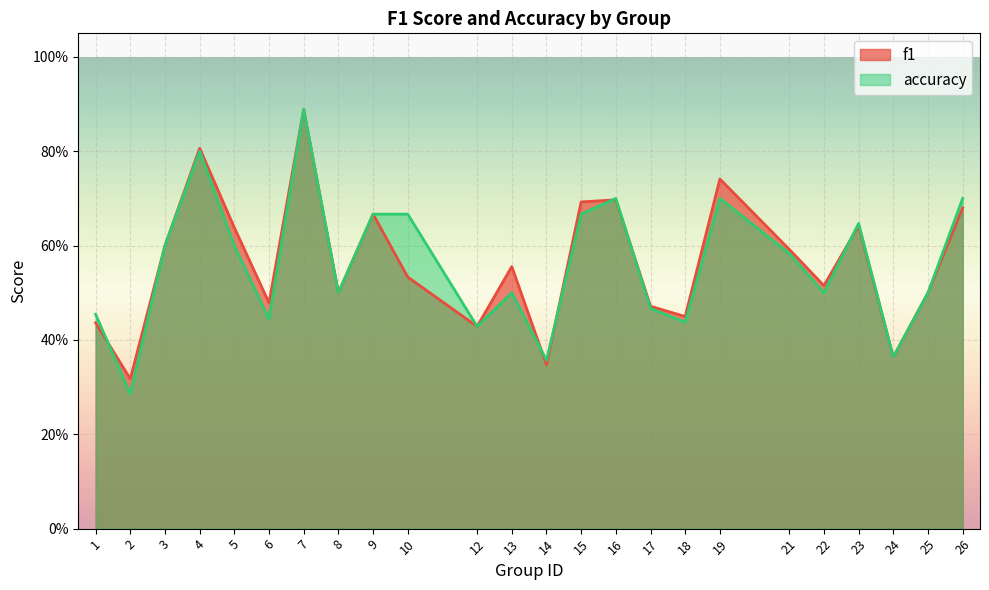

How many interior local valleys does the accuracy series have?

8